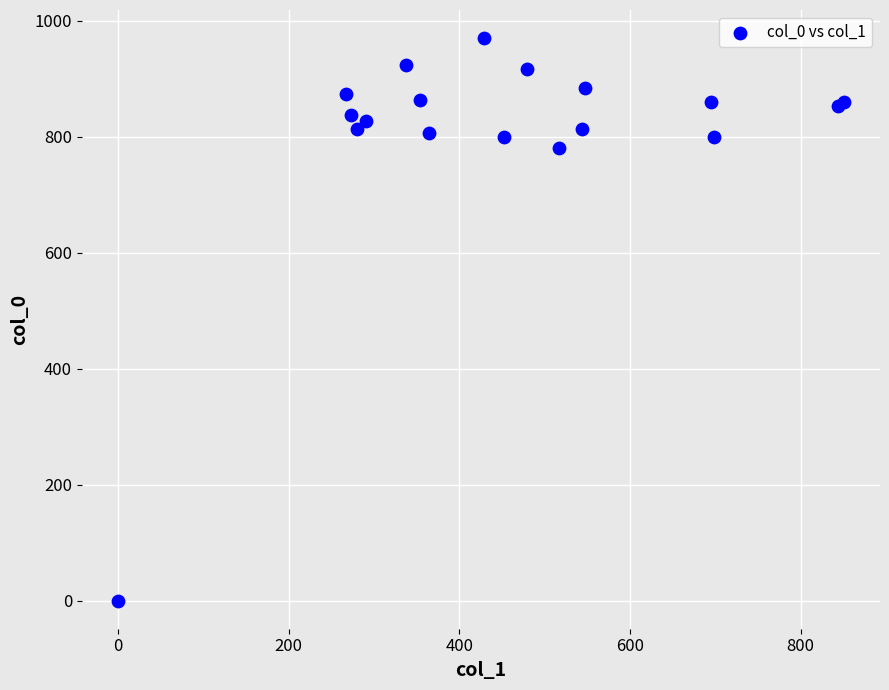

What Y value in the scatter plot is closest to 485?

780.0